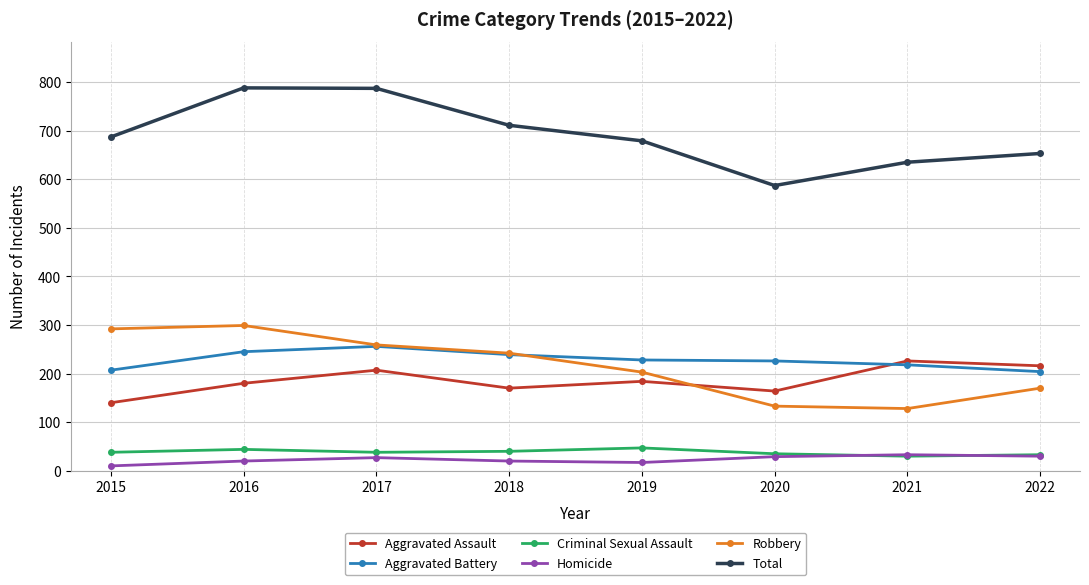

What is the difference between the second highest and second lowest values in the Robbery series?

159